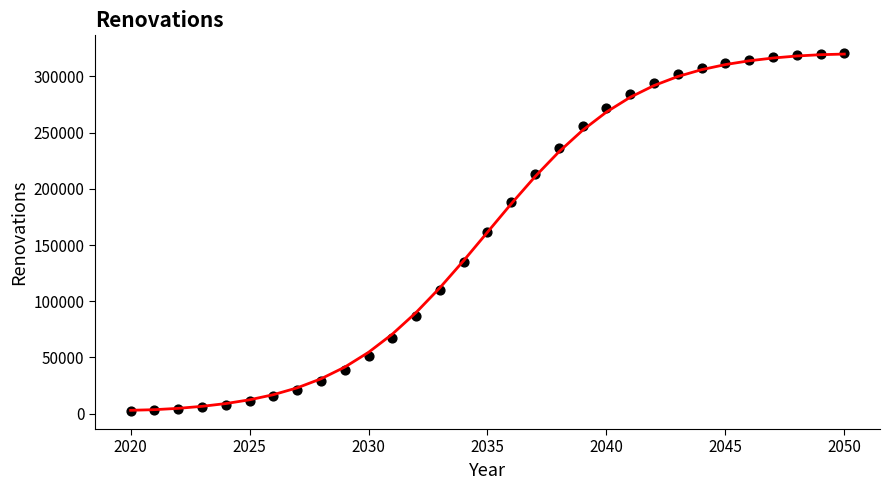

What is the range of Y values (max minus min)?

318532.2